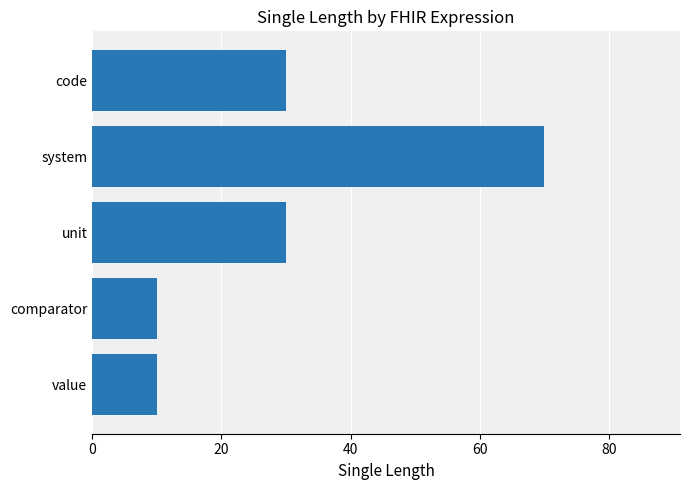

Read the value at comparator.

10